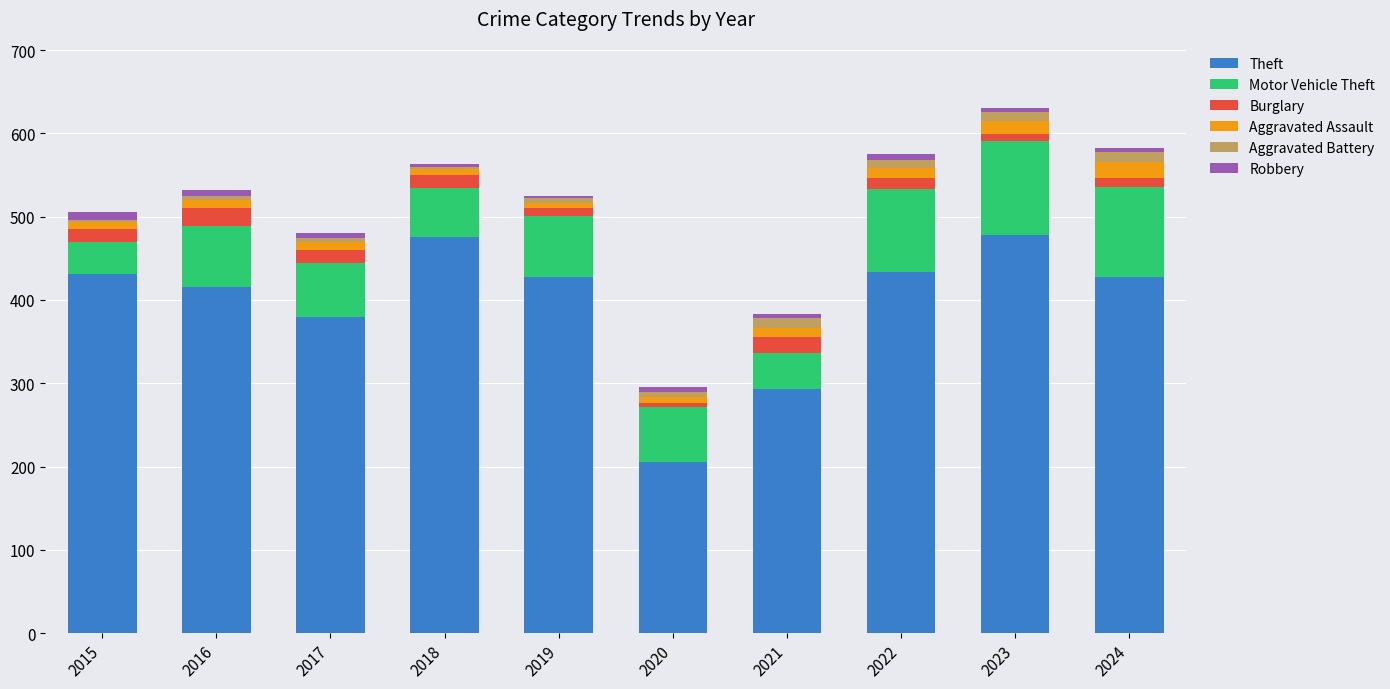

What is the highest value of the Theft series?

478